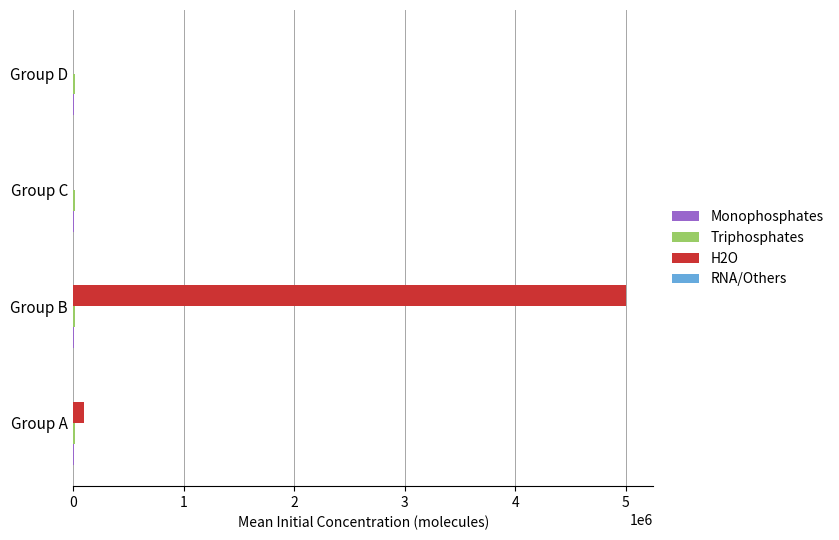

Which series has the largest total across all categories?

H2O